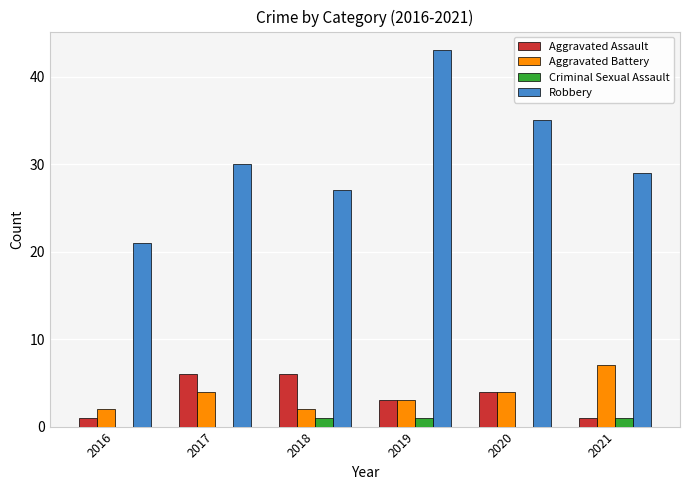

Which series has the widest spread of values?

Robbery